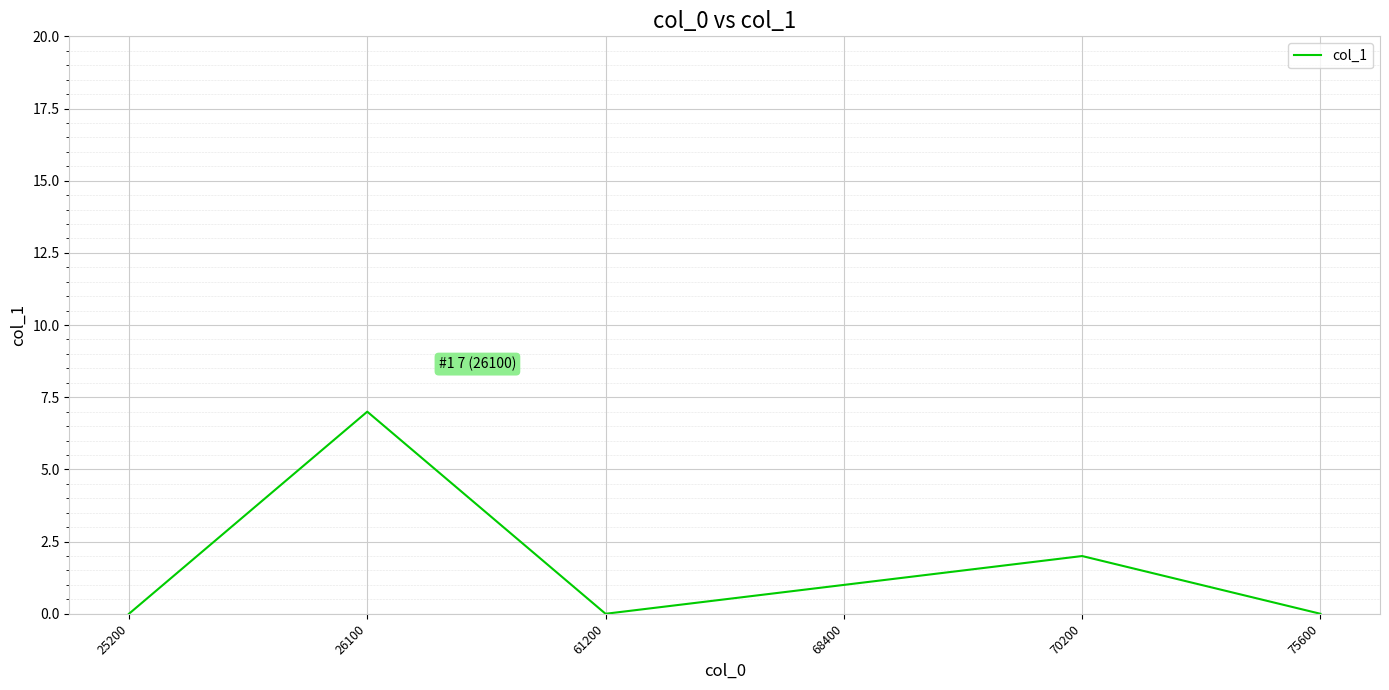

Is this an area chart (filled region under the line)?

No